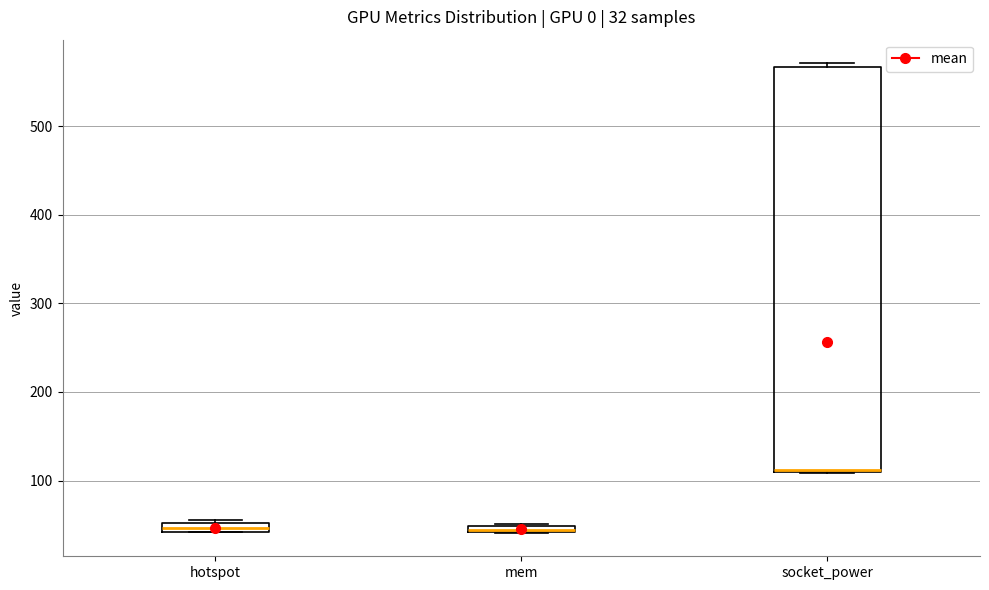

Which box is the tallest, from its lower edge to its upper edge?

socket_power